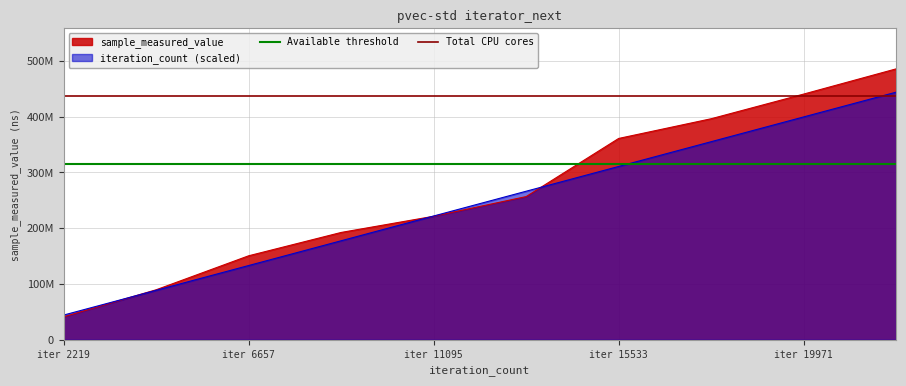

Read the Available threshold value at iter 2219.

315613090